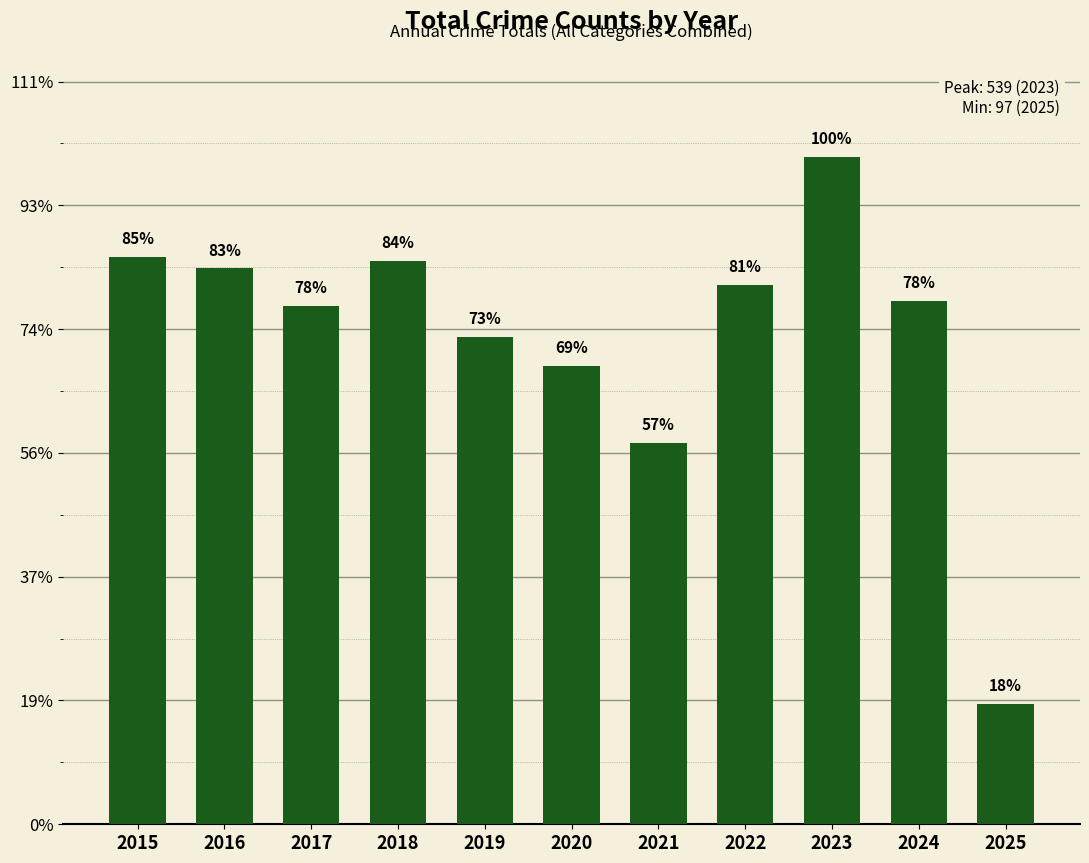

Is it true that the value at 2019 is 394?

True